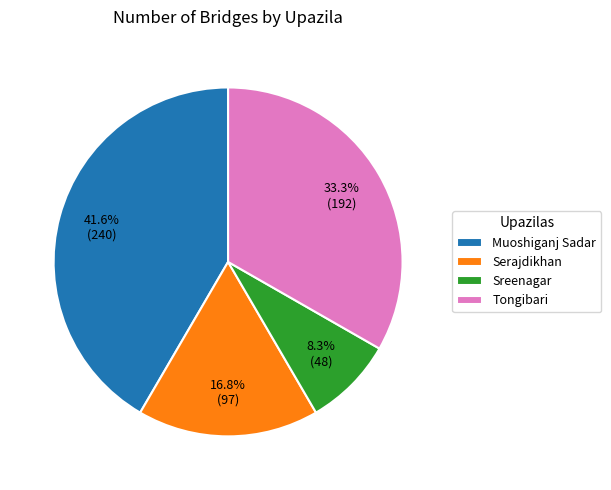

How many segments does this pie chart have?

4